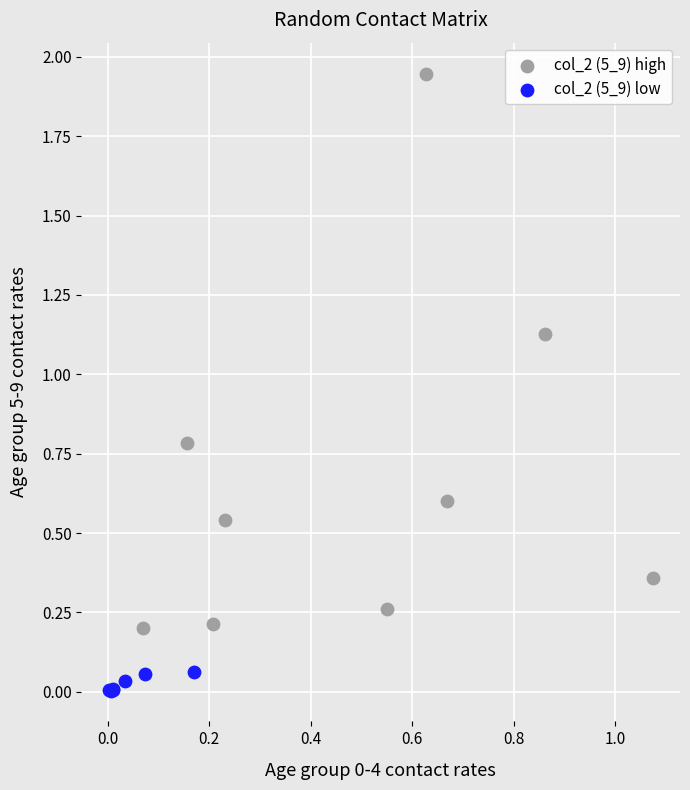

Which series reaches the minimum Y coordinate?

col_2 (5_9) low